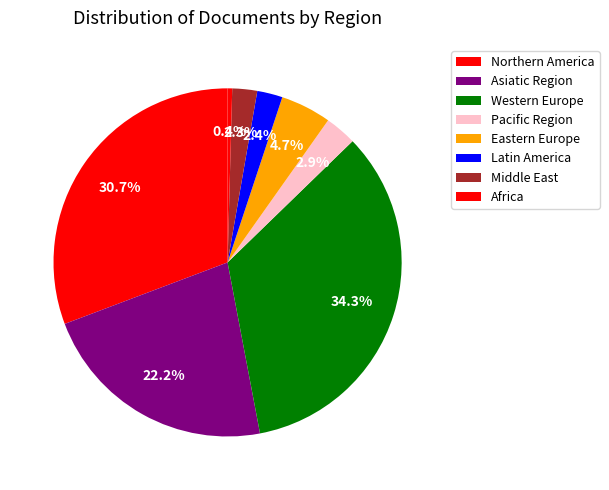

The Asiatic Region slice represents 18% of the pie. True or false?

False